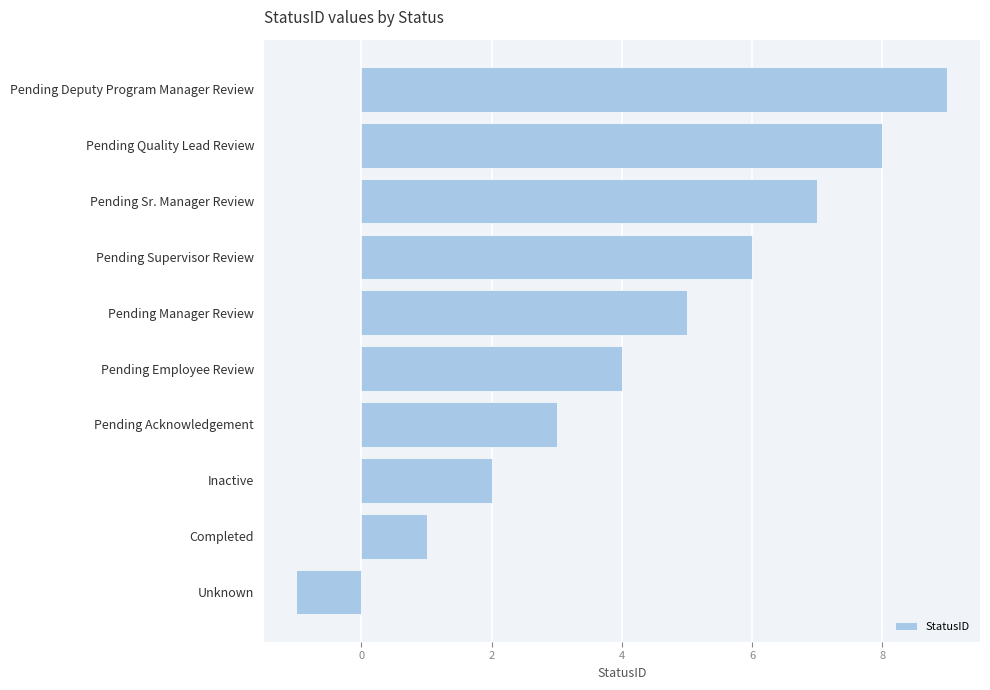

Rank the categories by value from highest to lowest.

Pending Deputy Program Manager Review, Pending Quality Lead Review, Pending Sr. Manager Review, Pending Supervisor Review, Pending Manager Review, Pending Employee Review, Pending Acknowledgement, Inactive, Completed, Unknown